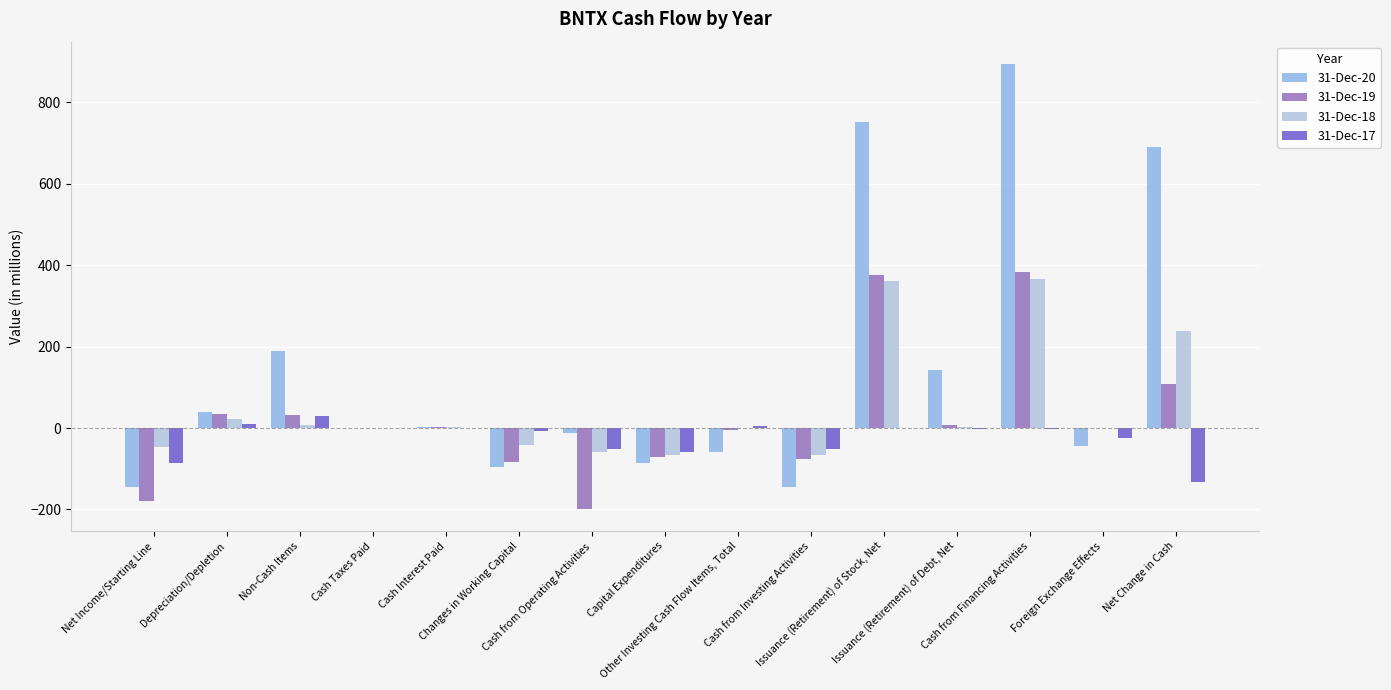

True or false: 31-Dec-17 has a value of -57.7 at Capital Expenditures.

True